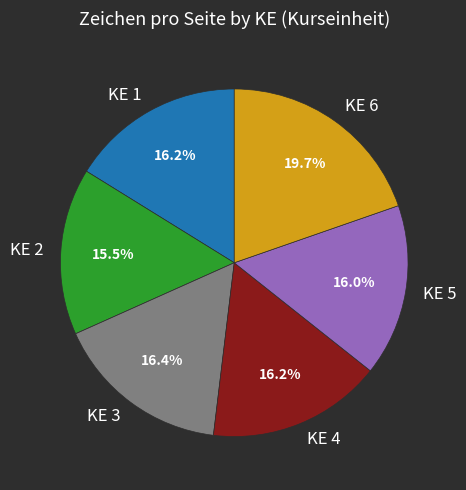

Which category has the biggest portion of the pie?

KE 6